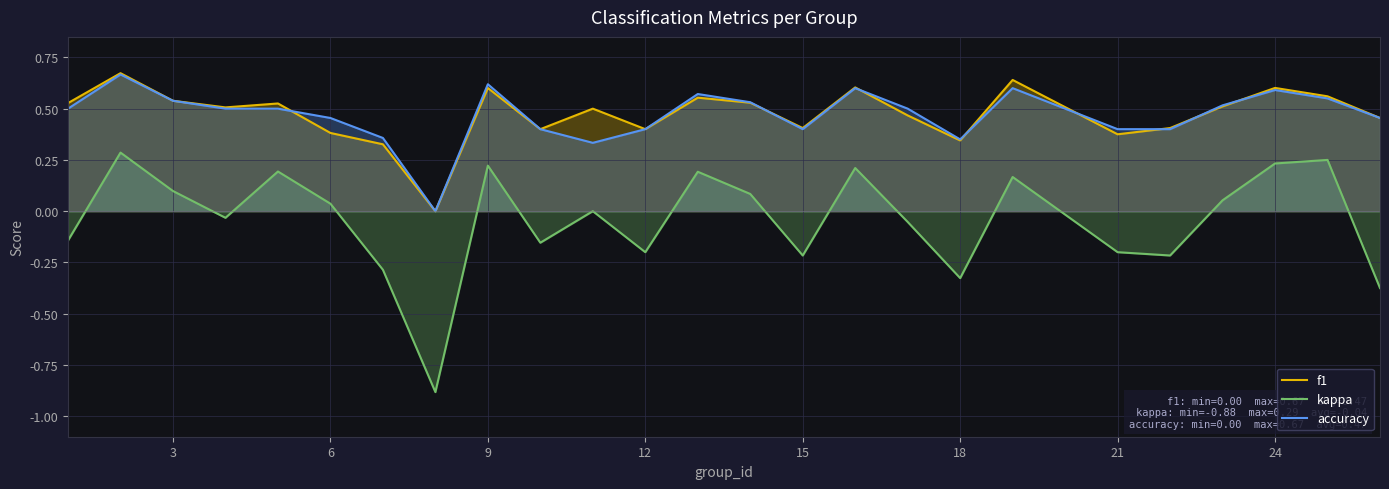

How many interior local peaks does the kappa series have?

8